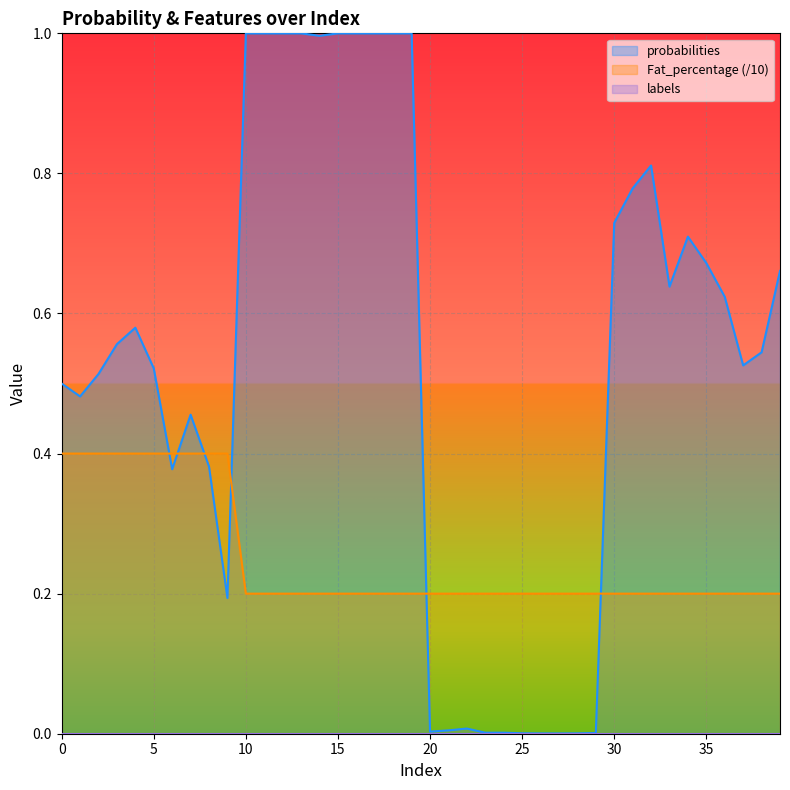

What is the difference between the second highest and minimum values in the Fat_percentage series?

0.2